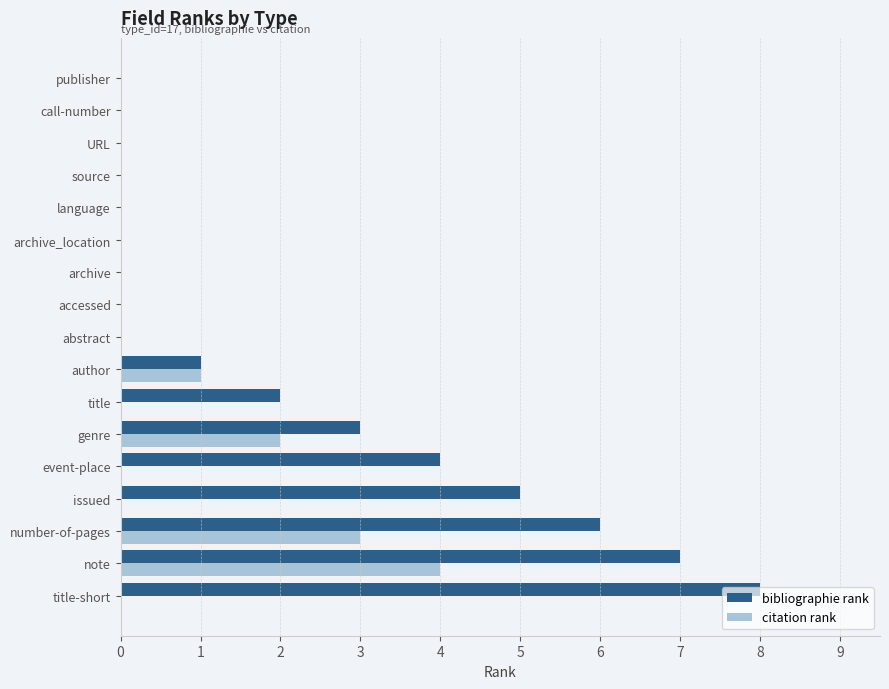

The value of citation rank at archive is -3. True or false?

False